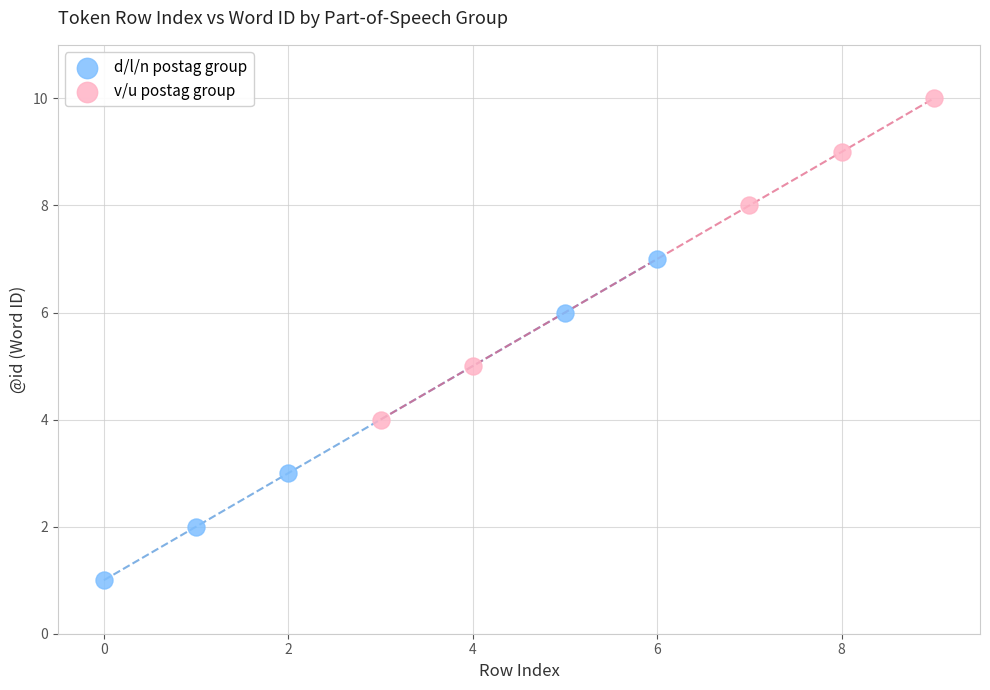

Which series contains the lowest Y value?

d/l/n postag group